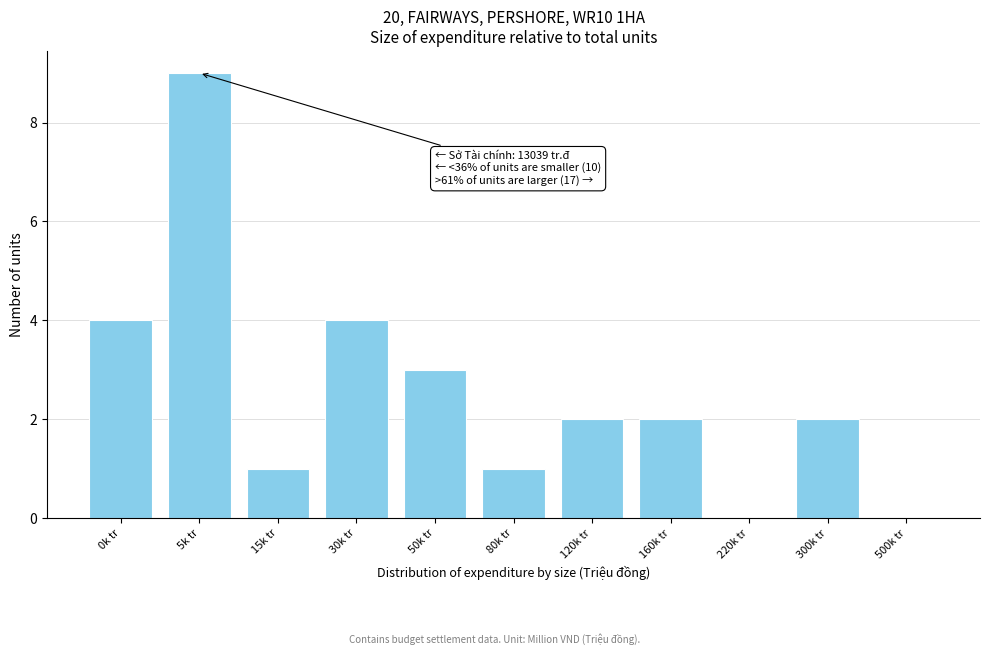

Reading right to left, what are all the values shown in this chart?

500k tr=0	300k tr=2	220k tr=0	160k tr=2	120k tr=2	80k tr=1	50k tr=3	30k tr=4	15k tr=1	5k tr=9	0k tr=4